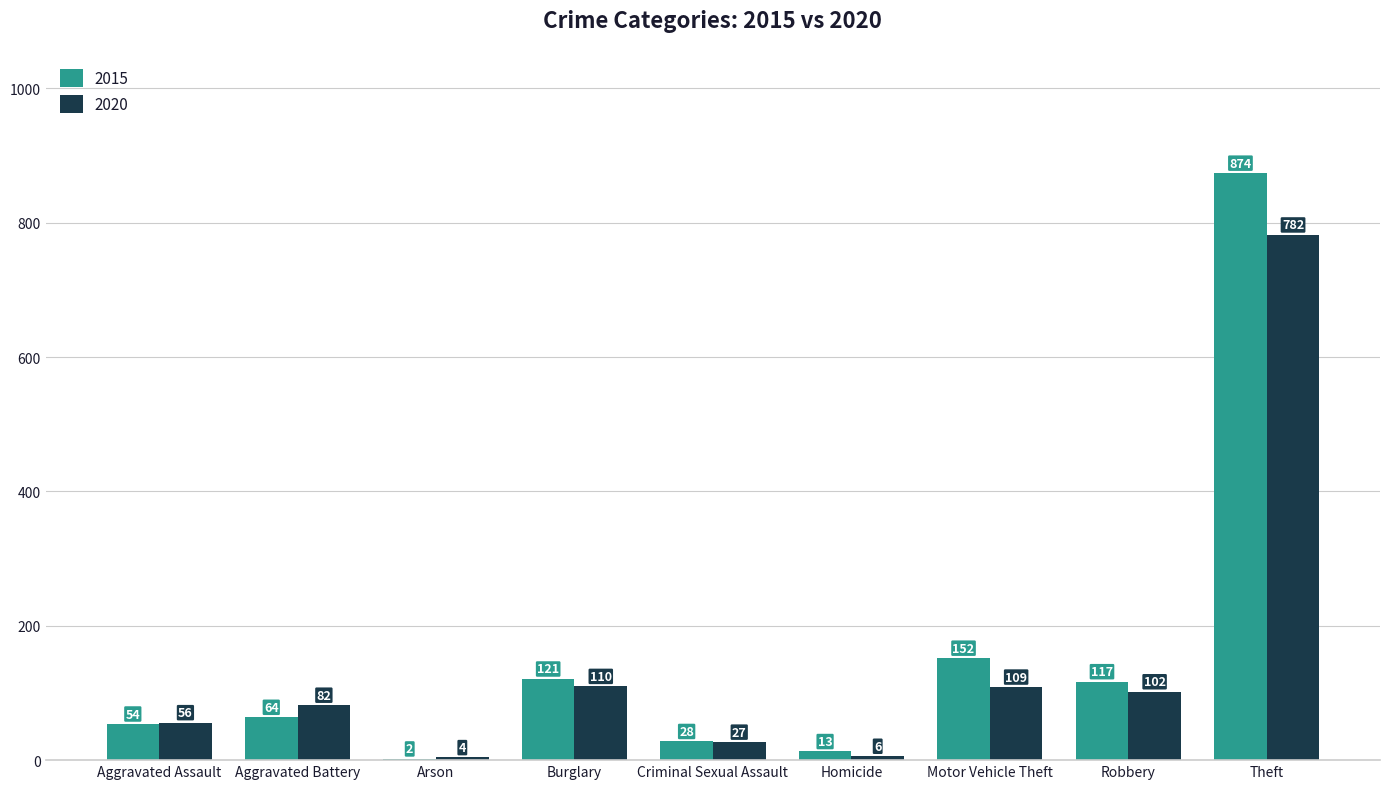

What is the sum of the 2020 values at Arson and Motor Vehicle Theft?

113